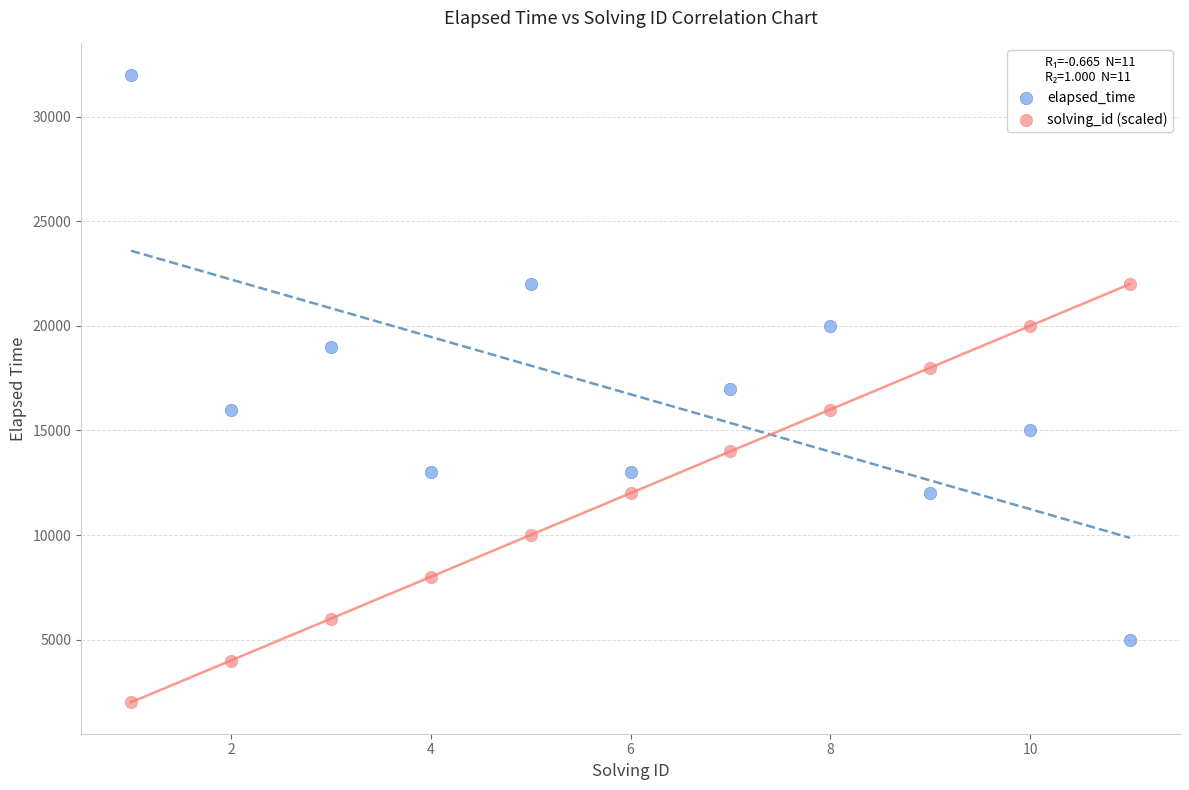

Across all data points, what is the range of Y values (max minus min)?

30000